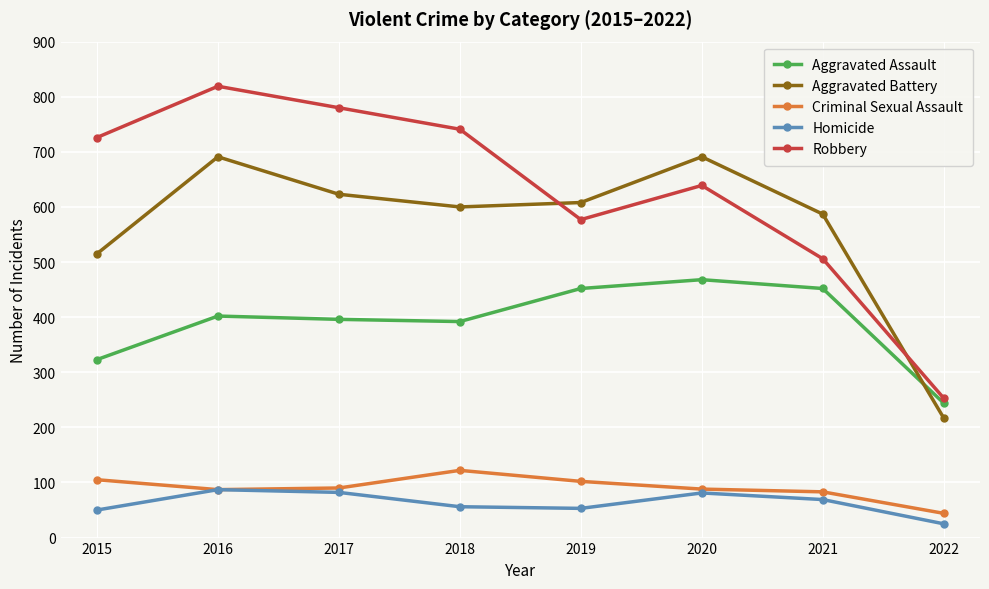

Which series changed the most between 2016 and 2017?

Aggravated Battery